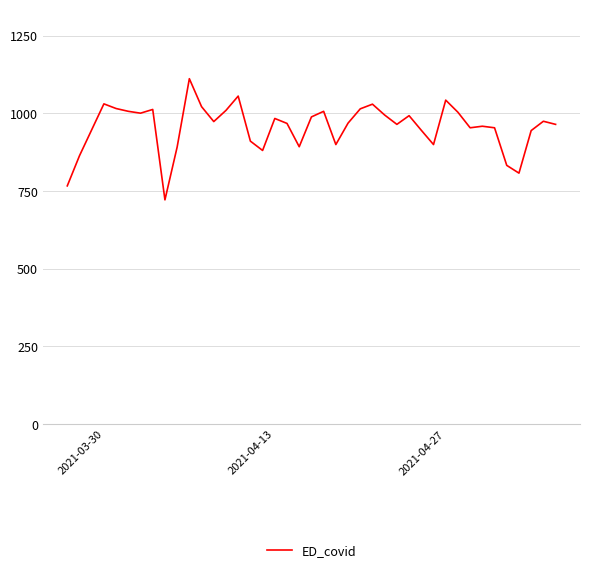

What is the greatest value displayed?

1112